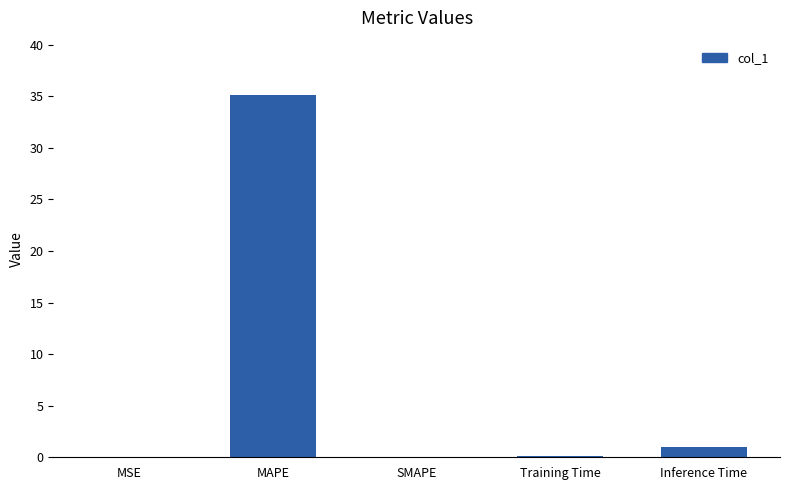

Are the bars grouped side by side (vs. stacked)?

No